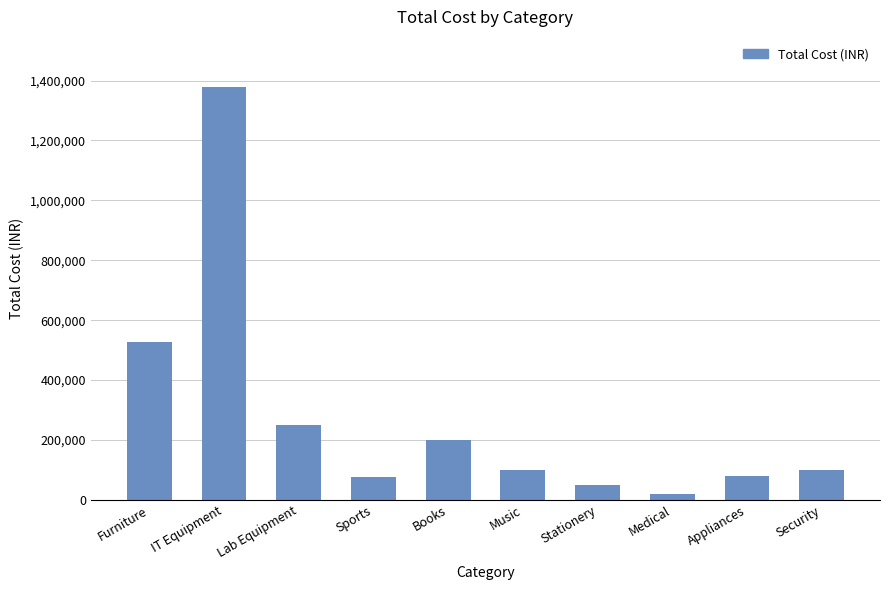

At which label does the data first exceed 100000?

Furniture